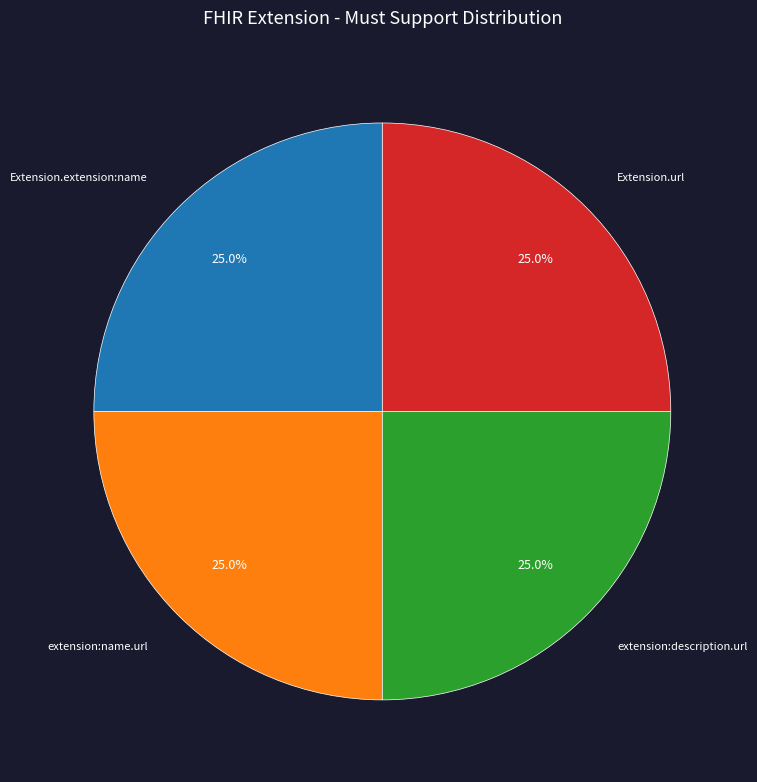

What percentage is the Extension.extension:name slice, to the nearest percent?

25%